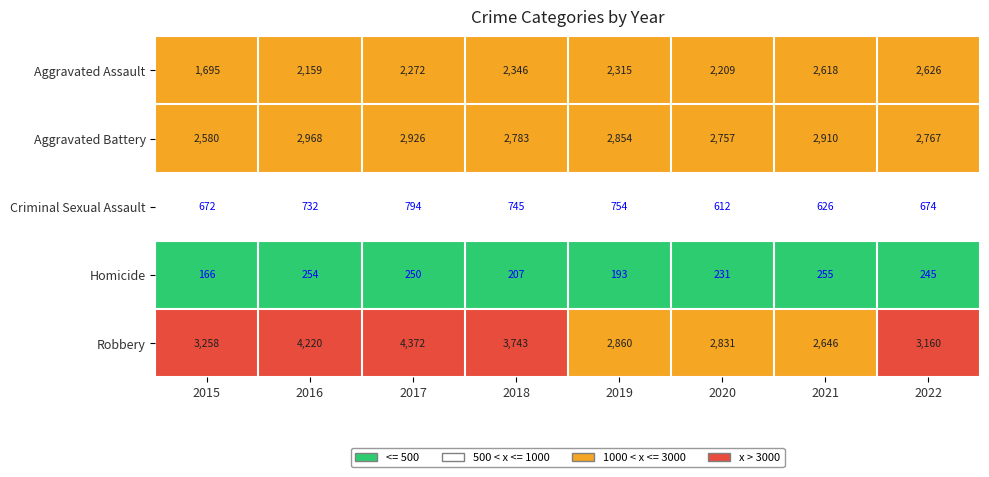

What is the smallest value displayed?

166